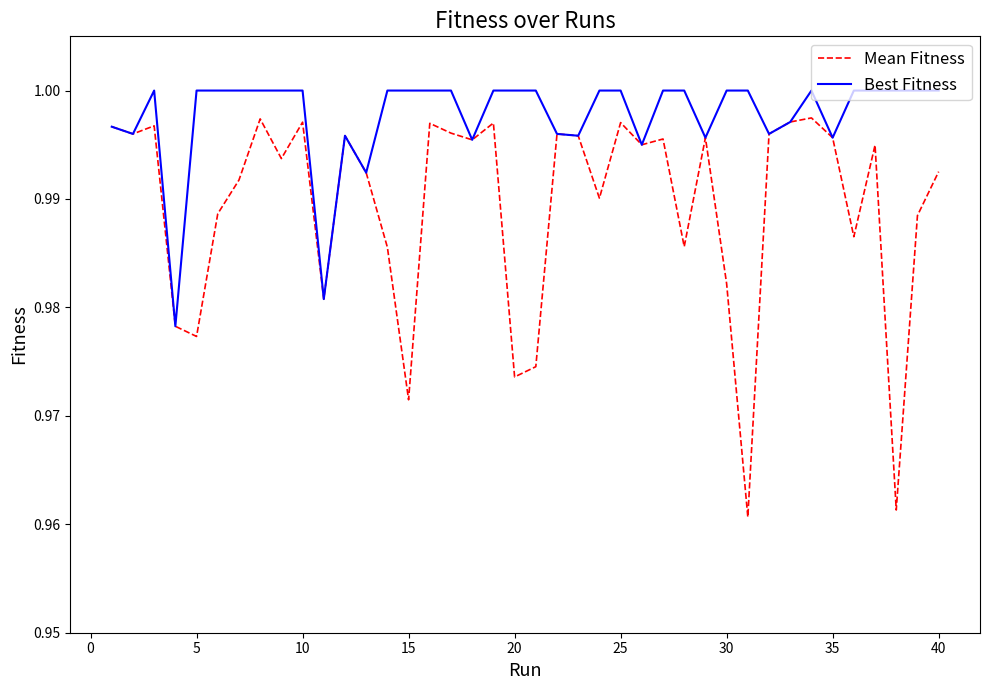

Rank the series by their maximum value, from highest to lowest.

Best Fitness, Mean Fitness